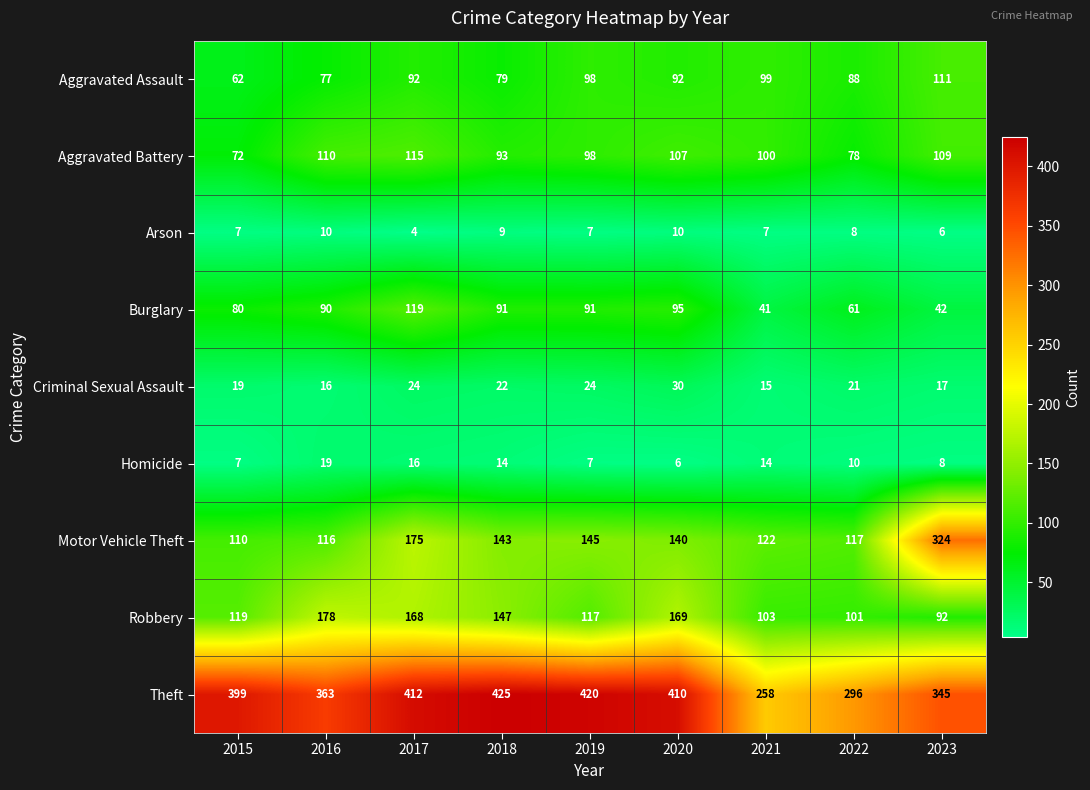

What is the approximate value of Aggravated Assault at 2023, to the nearest 10?

110